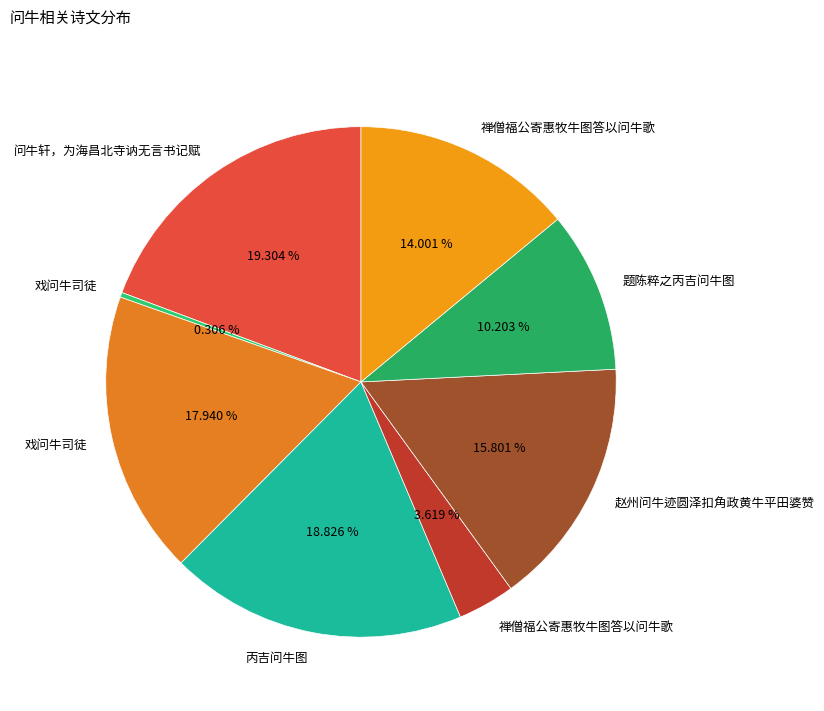

How many slices are in this pie chart?

8